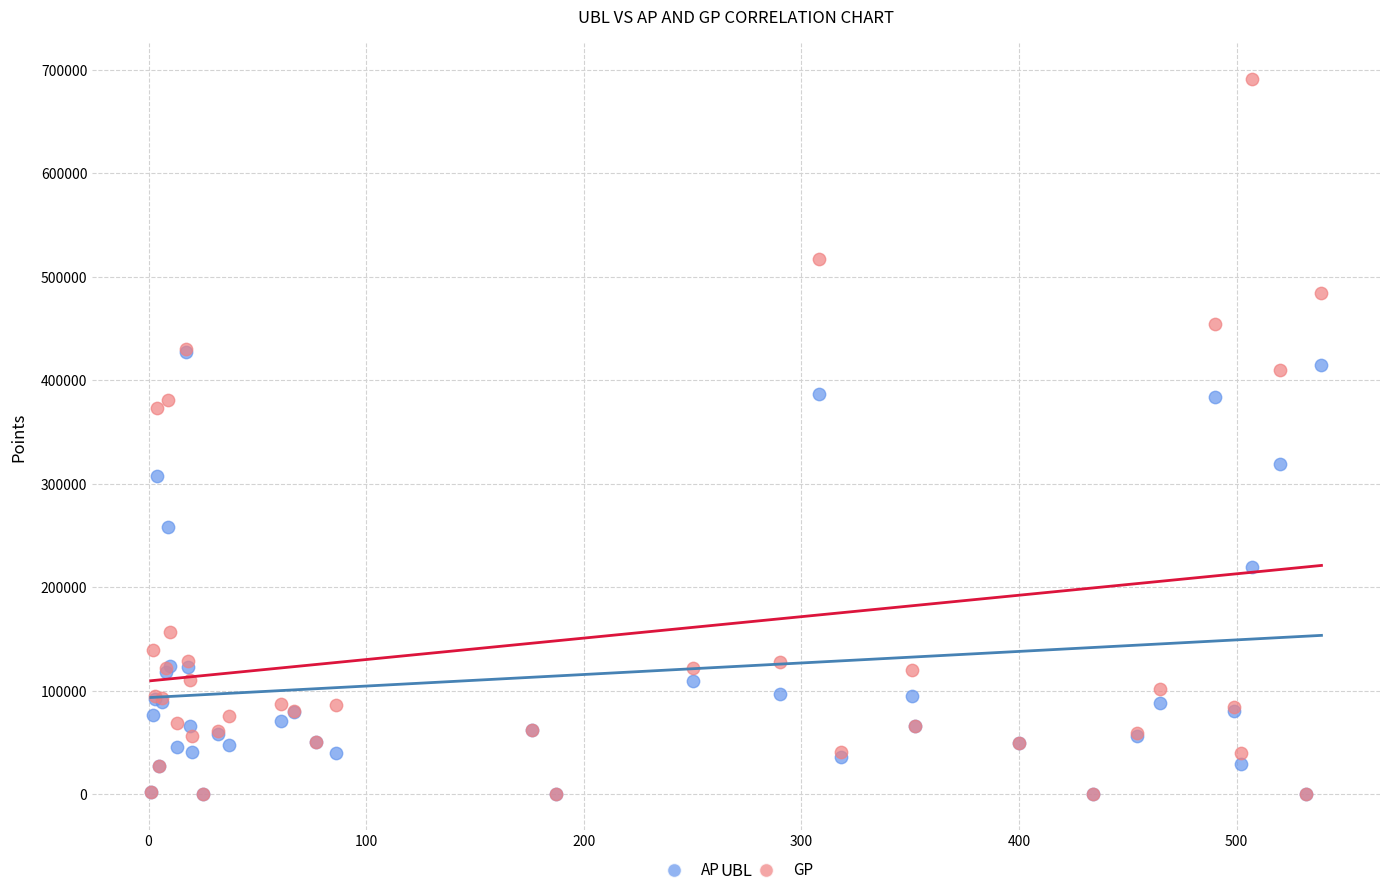

Which series has the largest Y range (max minus min)?

GP